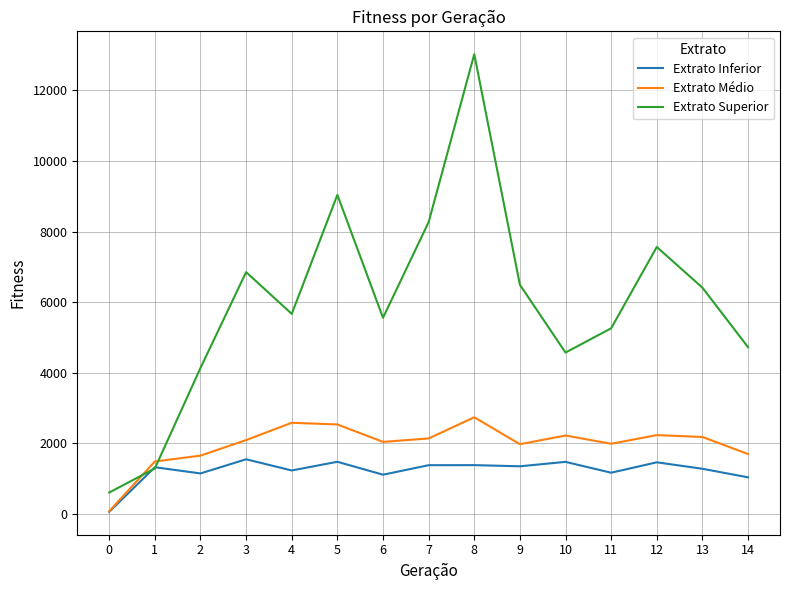

At which label is Extrato Inferior closest to 807?

14